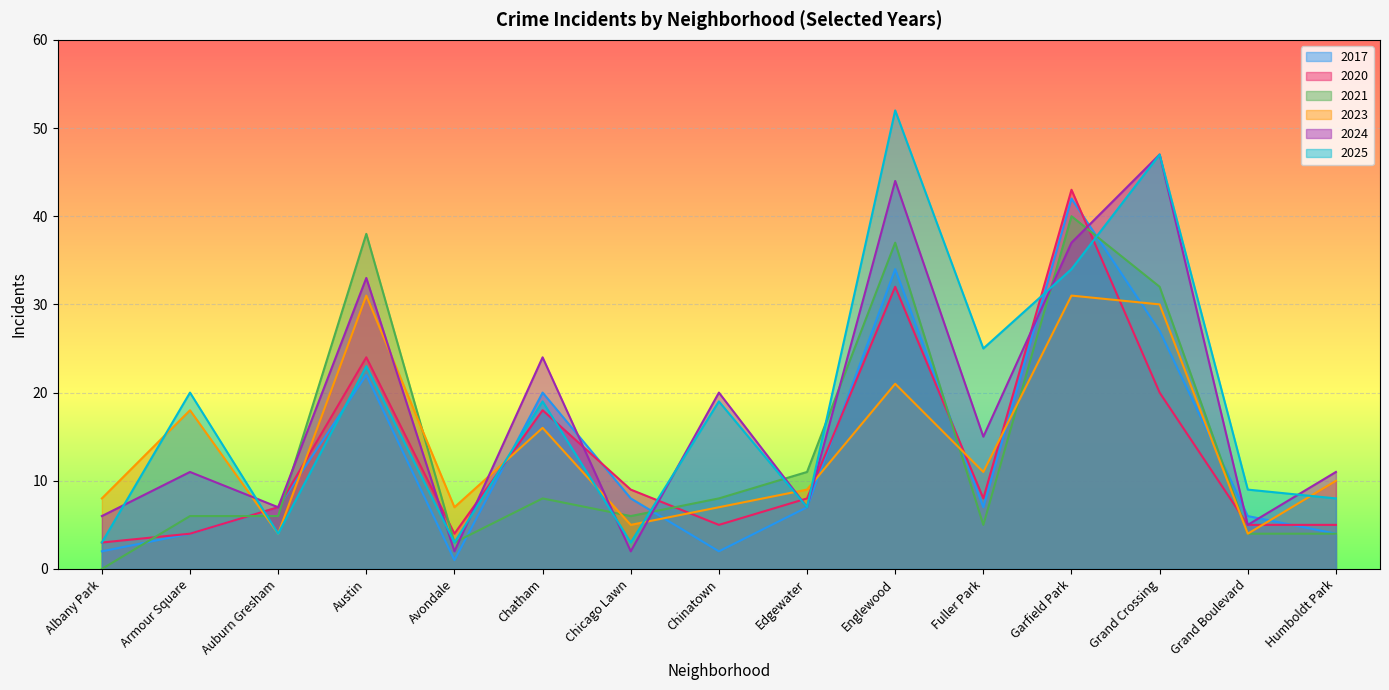

Reading left to right, what are all the values shown in this chart?

2017: 2	4	7	22	1	20	8	2	7	34	7	42	27	6	4
2020: 3	4	7	24	4	18	9	5	8	32	8	43	20	5	5
2021: 0	6	6	38	3	8	6	8	11	37	5	40	32	4	4
2023: 8	18	4	31	7	16	5	7	9	21	11	31	30	4	10
2024: 6	11	7	33	2	24	2	20	7	44	15	37	47	5	11
2025: 3	20	4	23	3	19	3	19	7	52	25	34	47	9	8